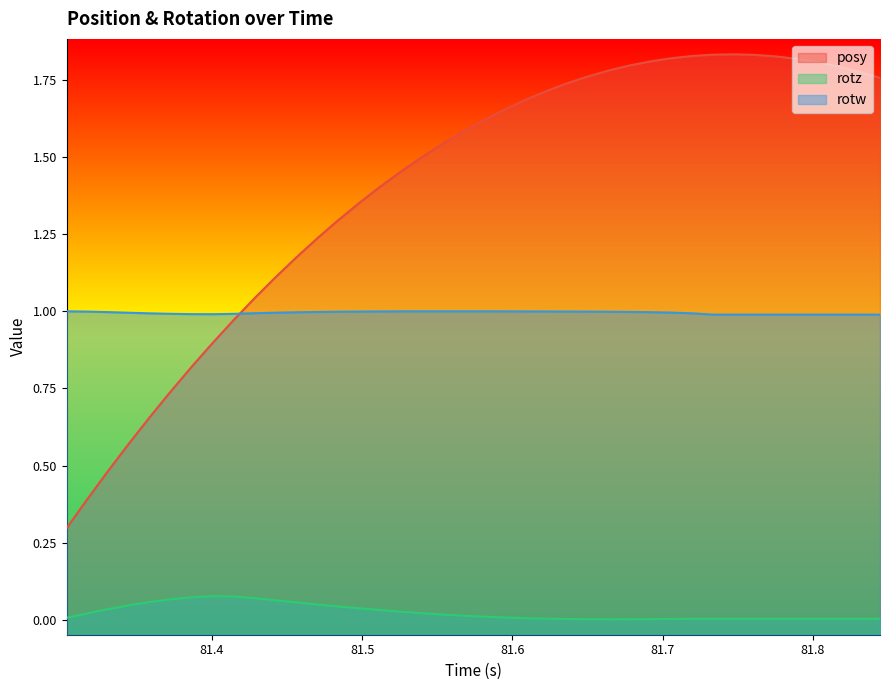

Rank the series by their average value, from lowest to highest.

rotz, rotw, posy